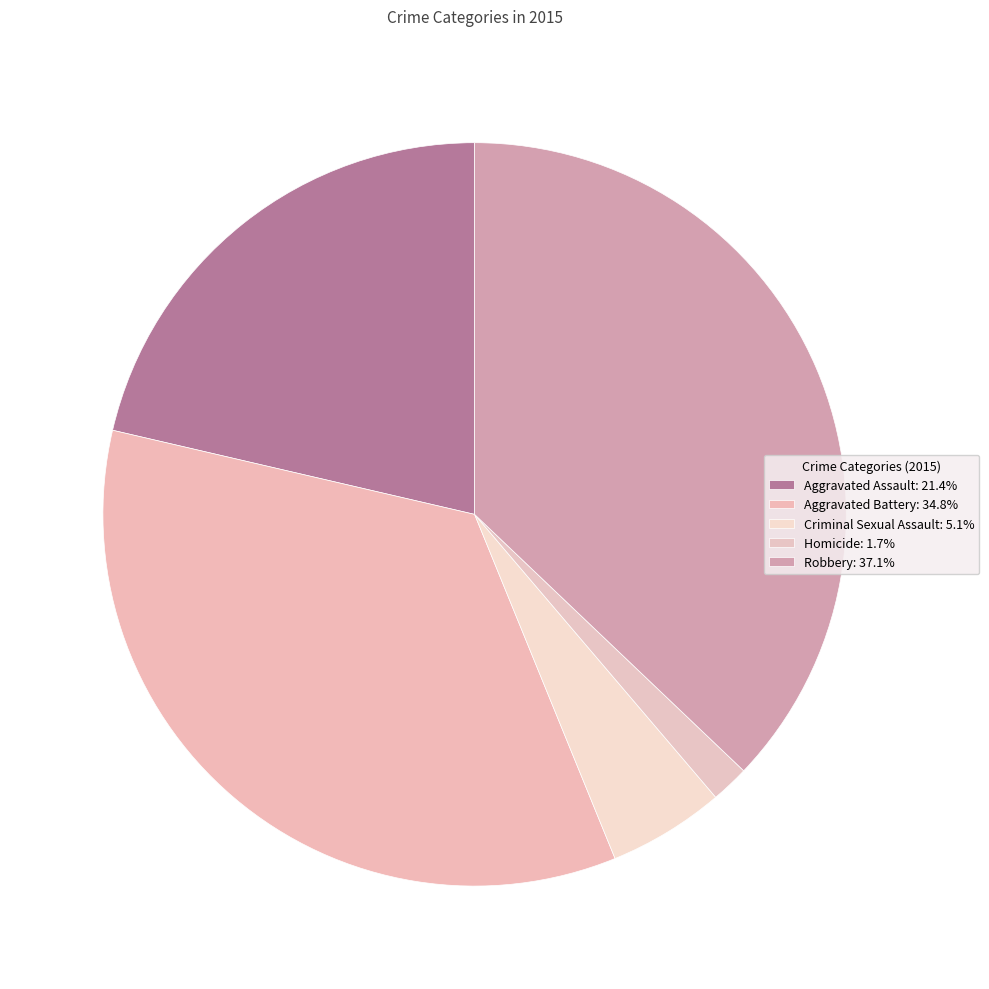

Is it true that Criminal Sexual Assault is 1% of the pie?

False